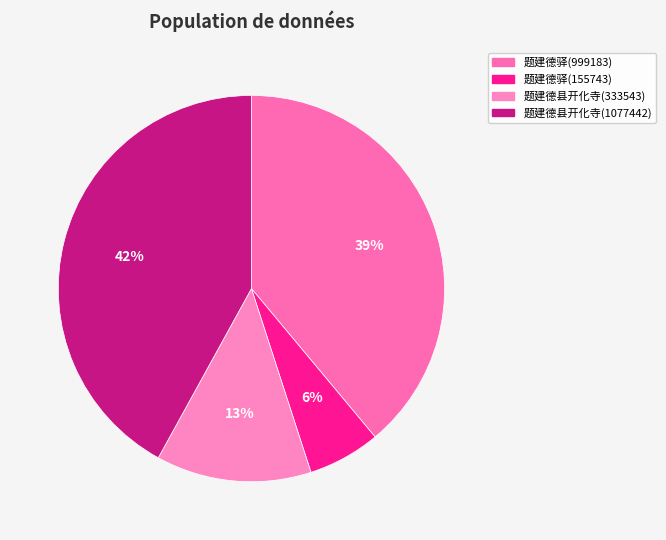

How many segments does this pie chart have?

4